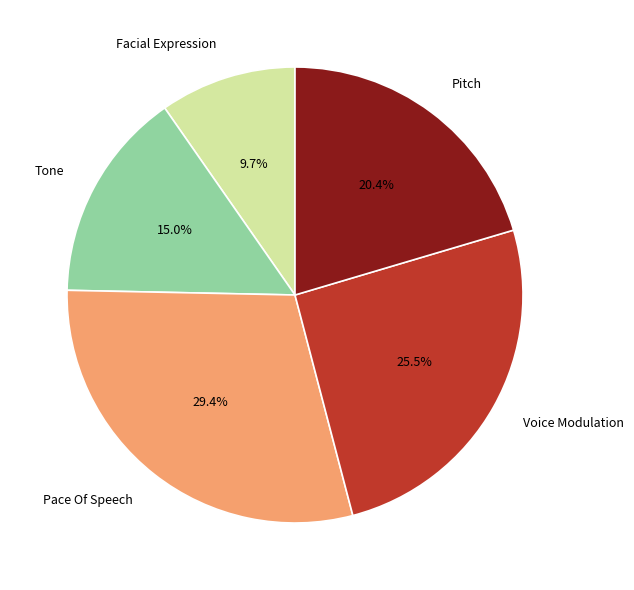

Which slice is the smallest?

Facial Expression